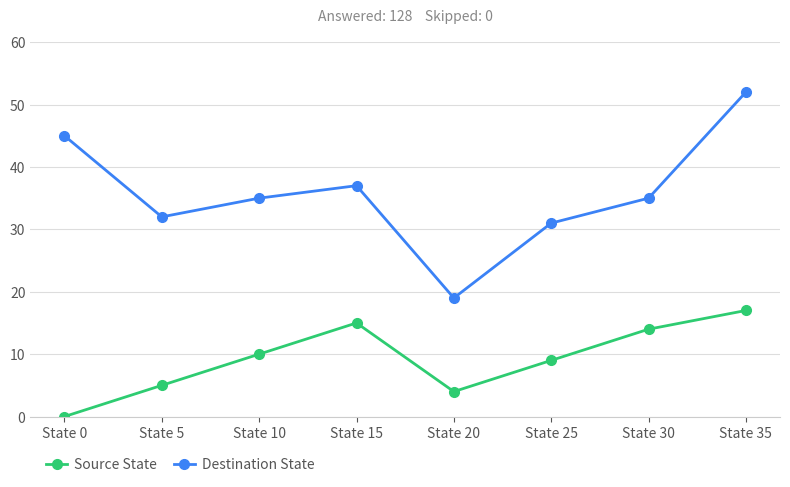

At which label does Destination State first exceed 35?

State 0